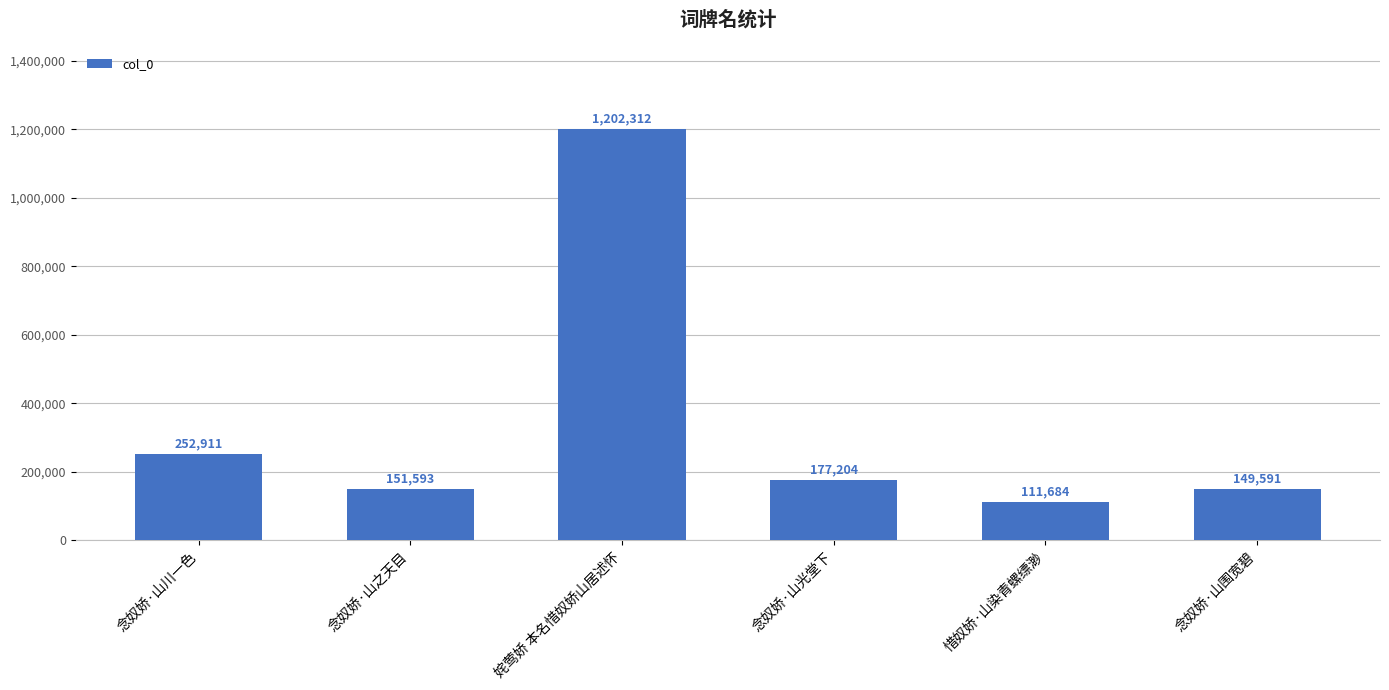

Which has a higher value, 姹莺娇 本名惜奴娇山居述怀 or 念奴娇·山光堂下?

姹莺娇 本名惜奴娇山居述怀